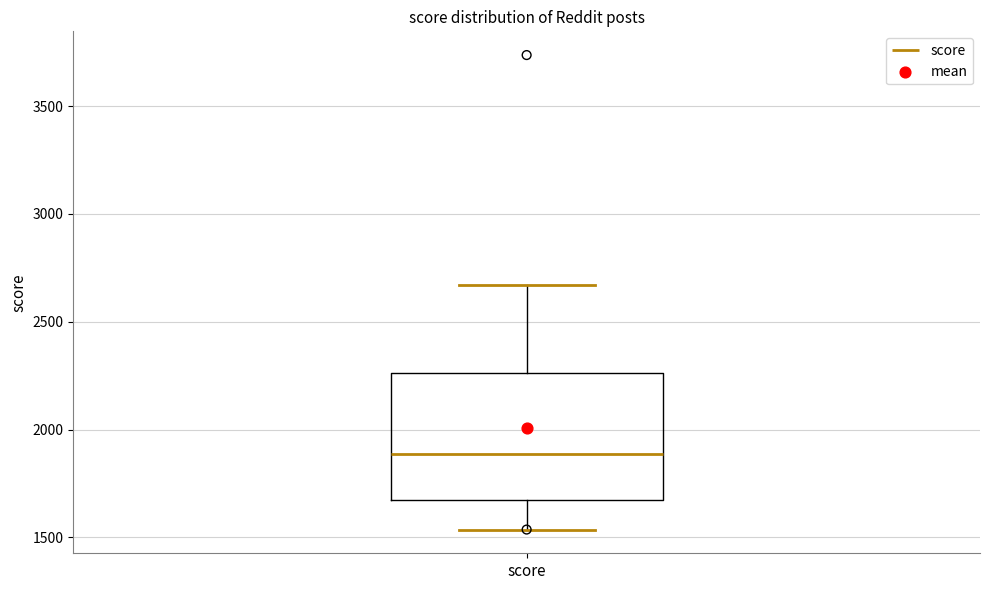

Where is the upper edge of the box for score on the y-axis? The values are not printed on the chart, so give them approximately, as read against the axis.

2250